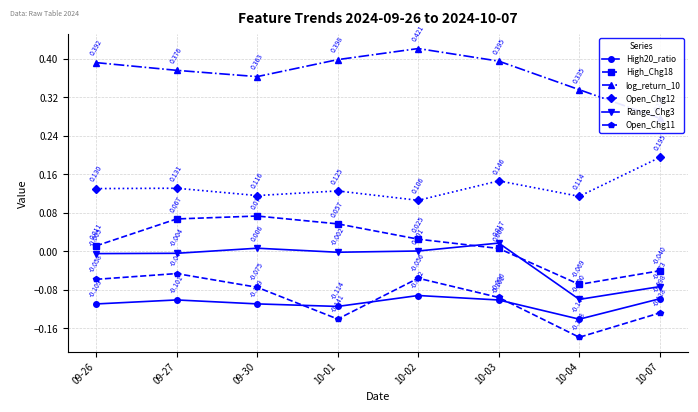

What is the greatest value displayed?

0.4